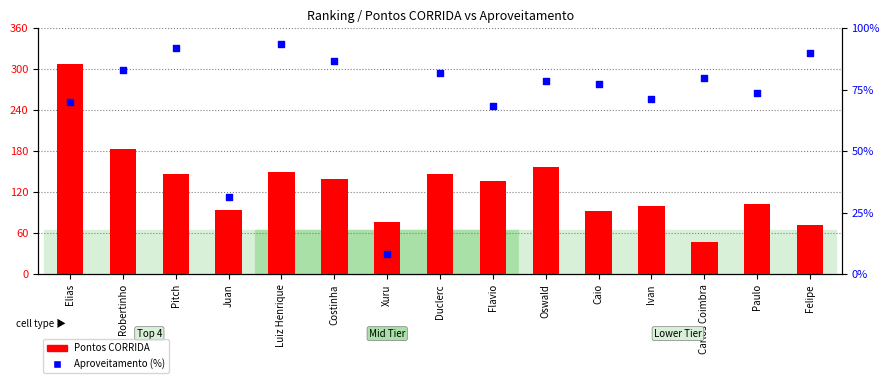

Which series has the largest total across all categories?

Pontos CORRIDA